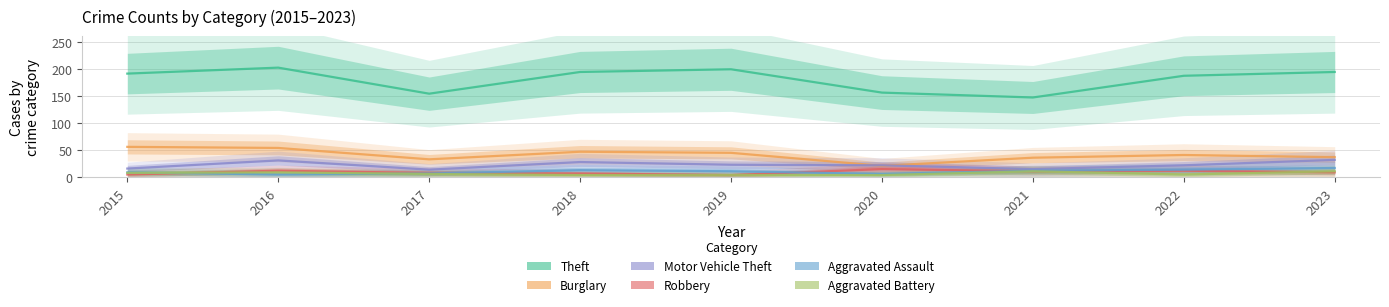

Reading left to right, extract all data points from this chart.

Theft: 2015=191	2016=202	2017=154	2018=194	2019=199	2020=156	2021=147	2022=187	2023=194
Burglary: 2015=56	2016=54	2017=33	2018=47	2019=45	2020=21	2021=36	2022=41	2023=37
Motor Vehicle Theft: 2015=16	2016=31	2017=14	2018=28	2019=23	2020=22	2021=15	2022=22	2023=32
Robbery: 2015=5	2016=12	2017=8	2018=7	2019=4	2020=15	2021=11	2022=12	2023=9
Aggravated Assault: 2015=9	2016=5	2017=7	2018=13	2019=11	2020=6	2021=12	2022=14	2023=17
Aggravated Battery: 2015=8	2016=9	2017=6	2018=4	2019=4	2020=4	2021=11	2022=5	2023=11